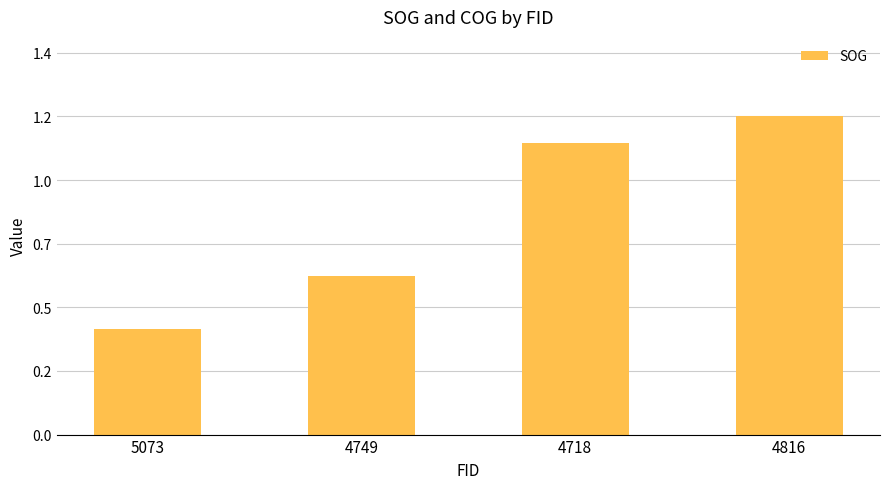

Rank the categories by value from highest to lowest.

4816, 4718, 4749, 5073